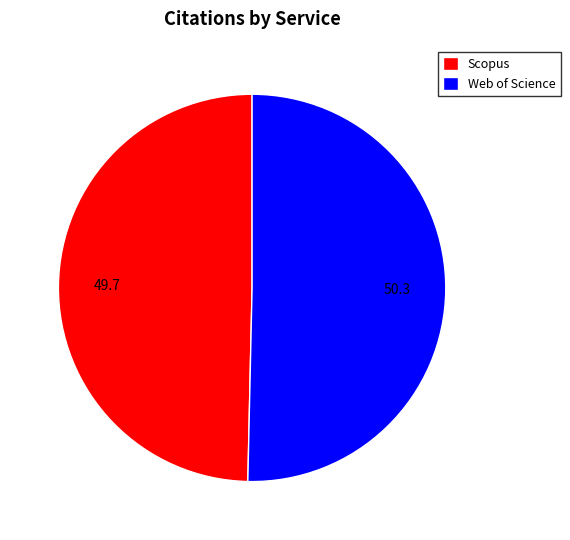

What is the majority slice?

Web of Science